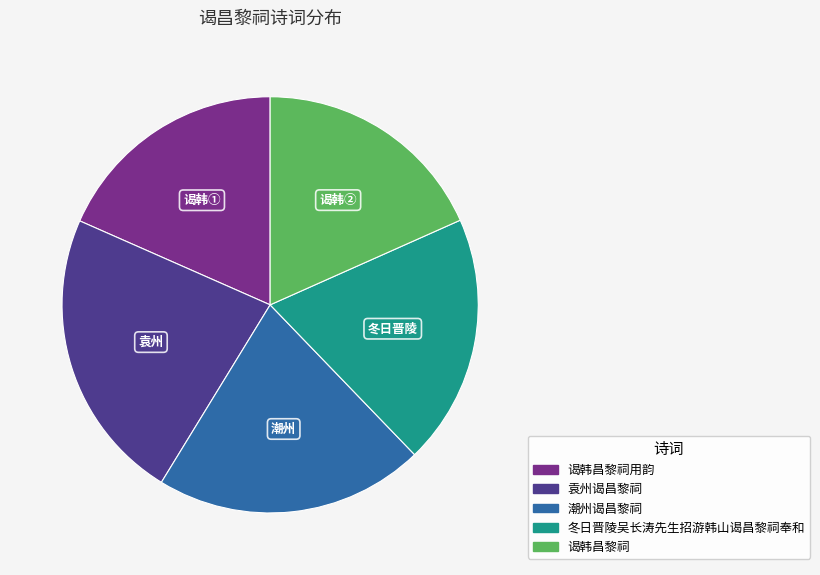

Does any single category account for the majority?

No